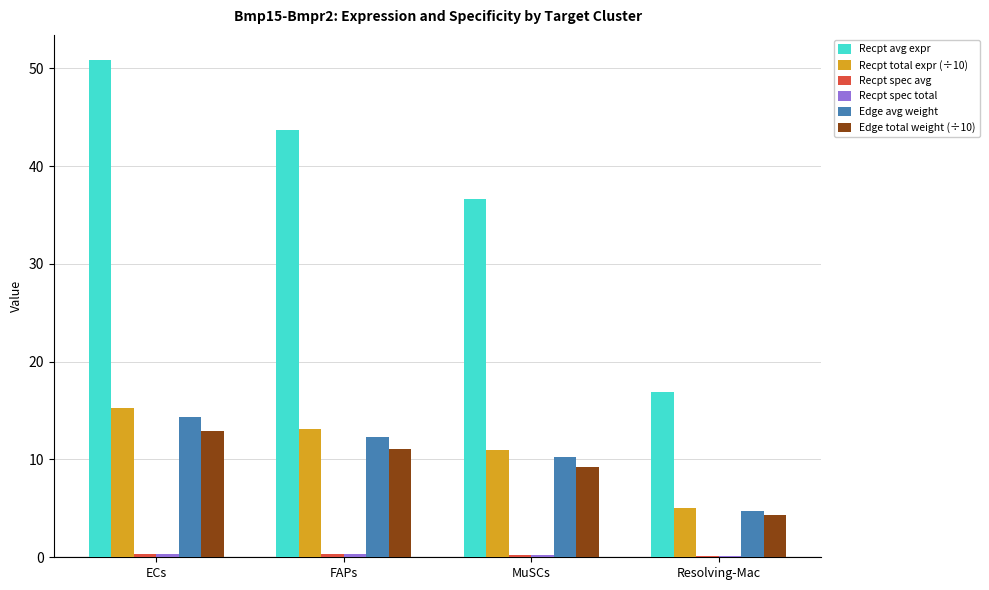

What is the greatest value displayed?

50.9